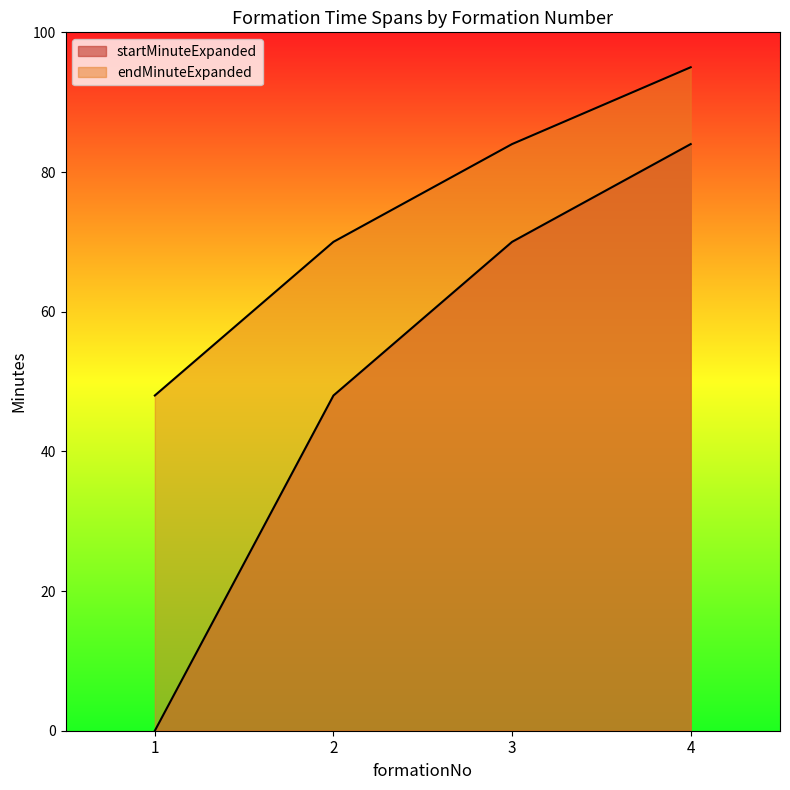

Reading left to right, list all the values displayed in this chart.

startMinuteExpanded: 1=0	2=48	3=70	4=84
endMinuteExpanded: 1=48	2=70	3=84	4=95